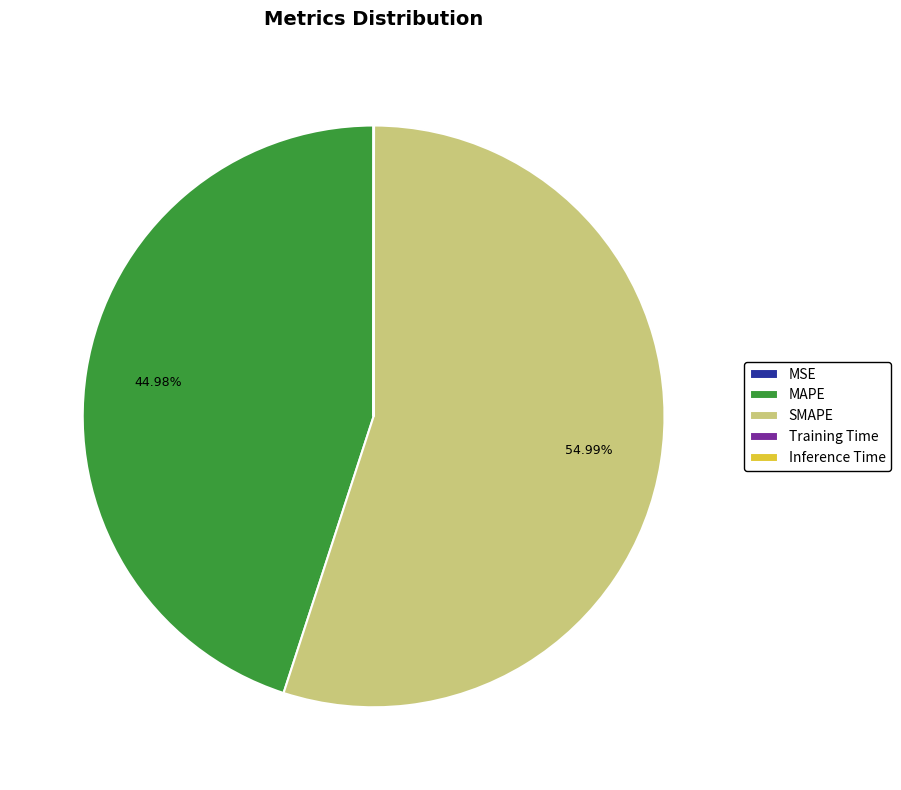

Approximately how many times larger is the value at MAPE compared to SMAPE?

0.8